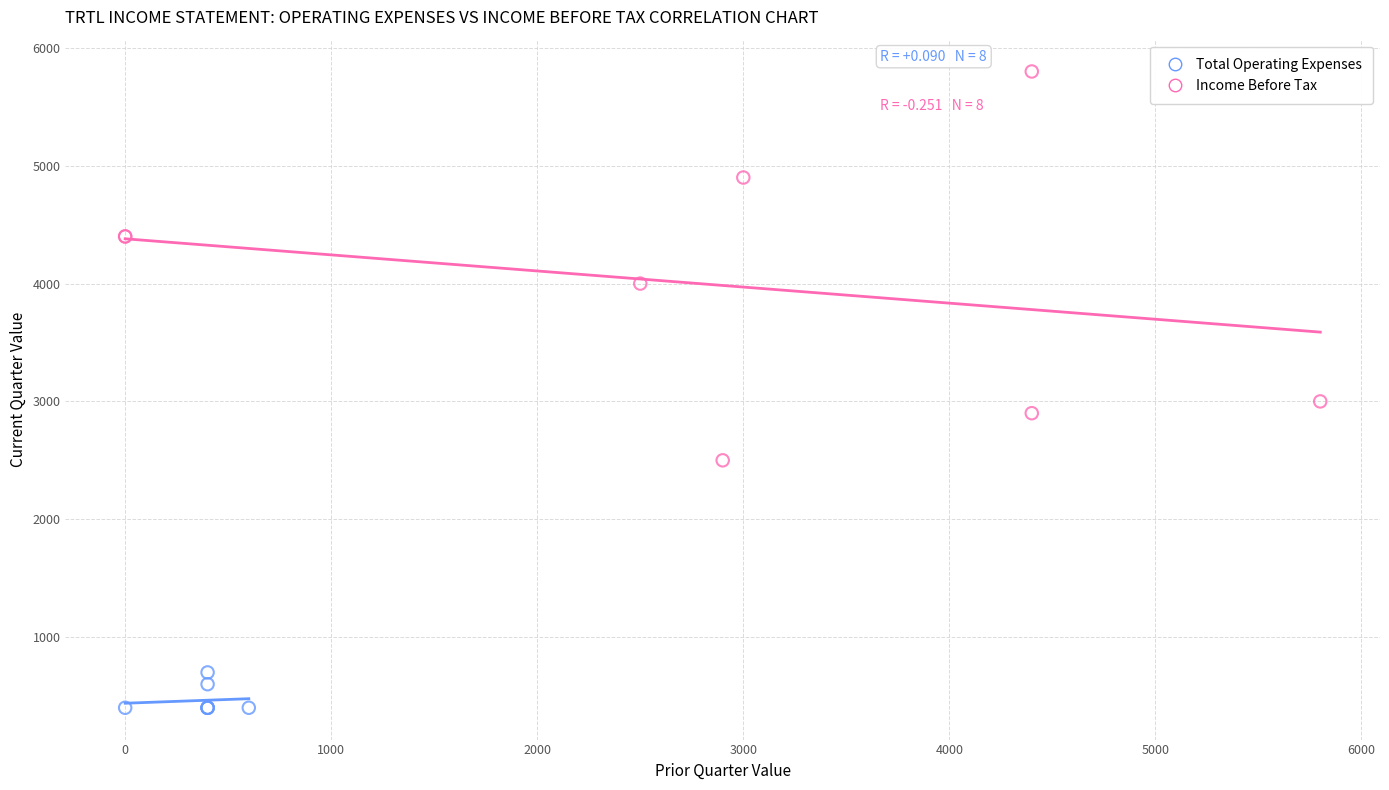

Which series has the widest spread of Y values?

Income Before Tax